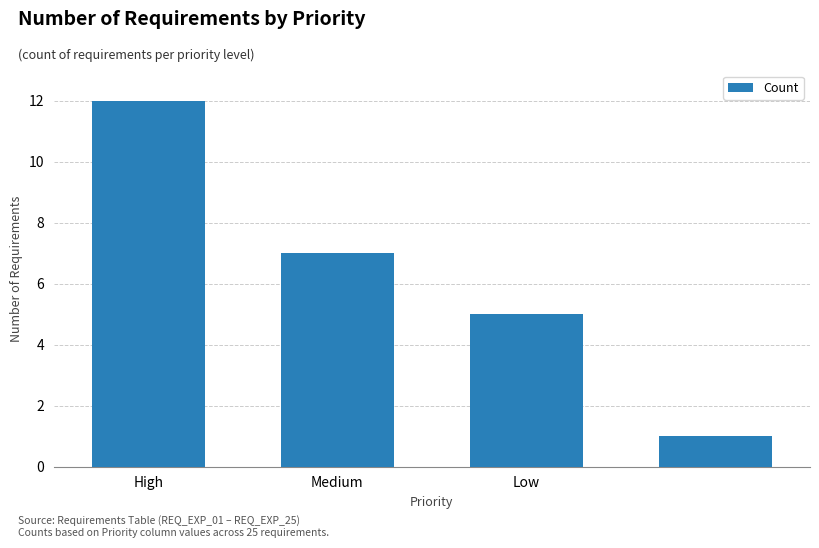

What is the value of the 2nd bar from the left?

7